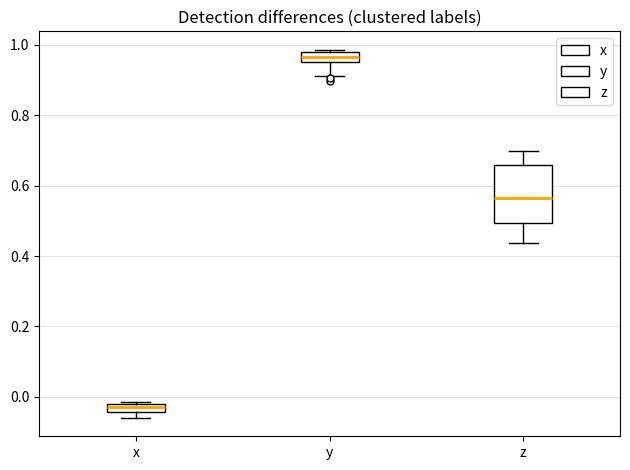

Where is the upper edge of the box for z on the y-axis? The values are not printed on the chart, so give them approximately, as read against the axis.

0.66